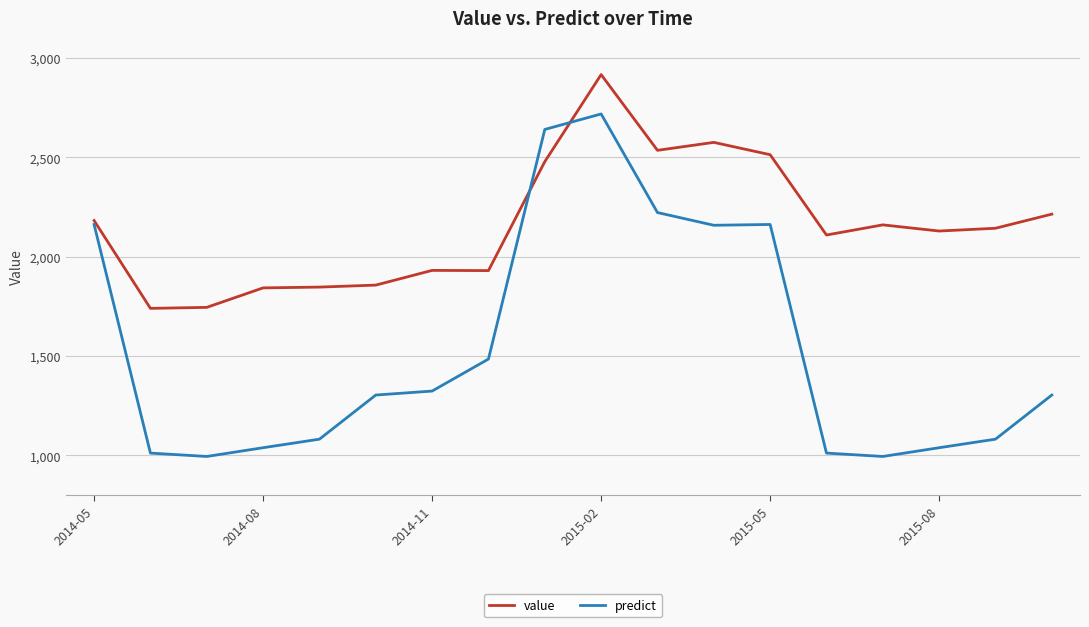

List the series in order of their peak value, lowest first.

predict, value